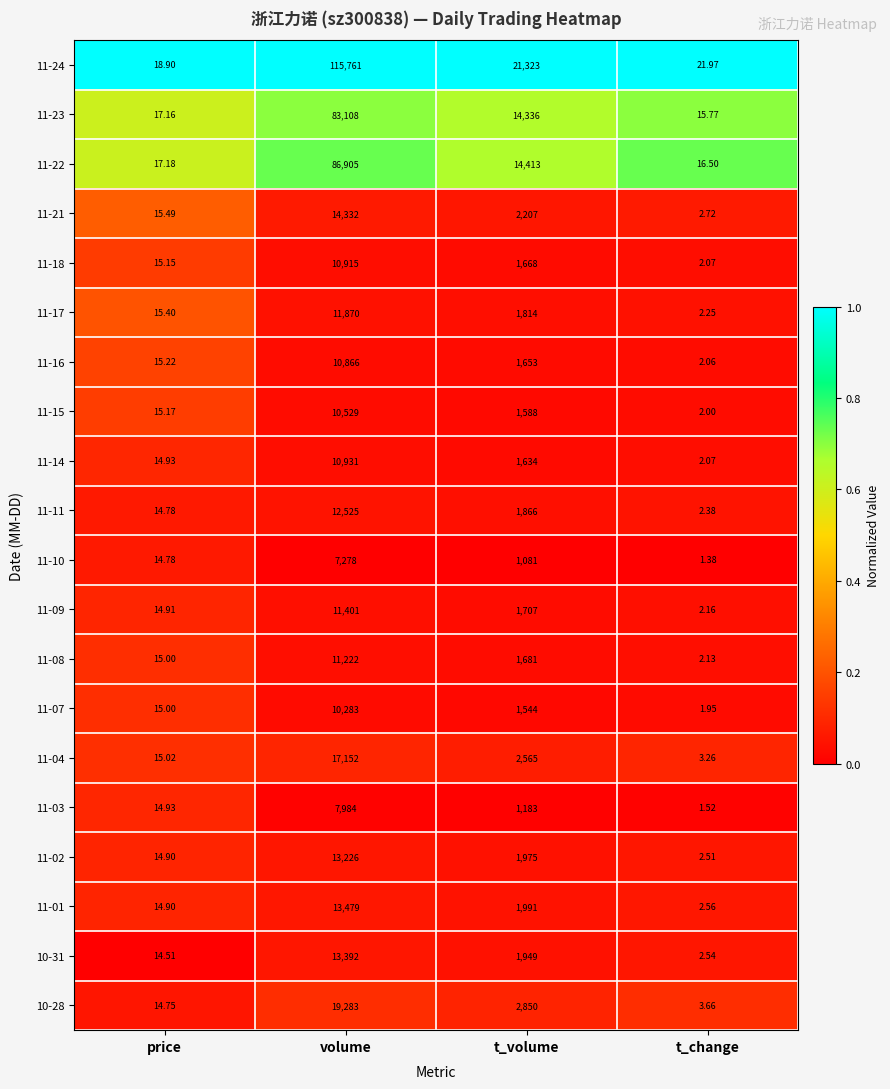

Which series has the largest total across all categories?

11-24